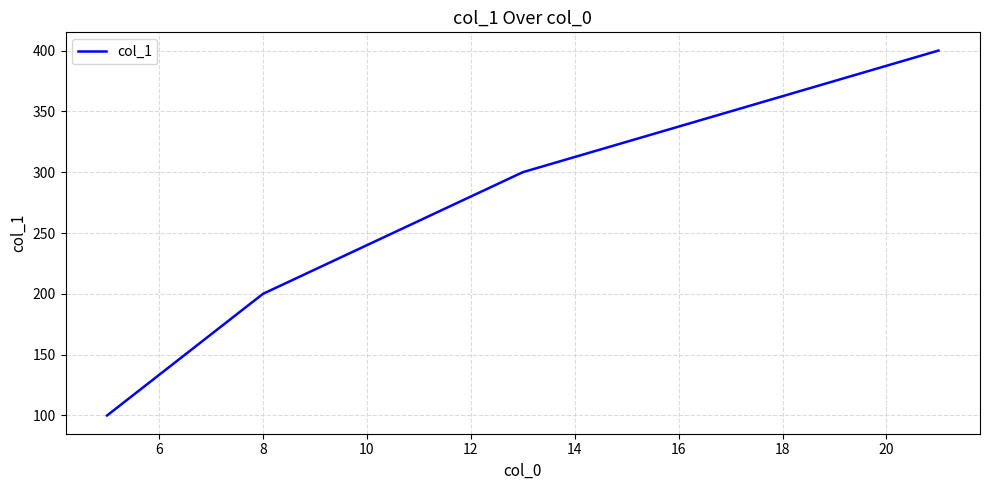

What is the difference between the maximum and minimum values?

300